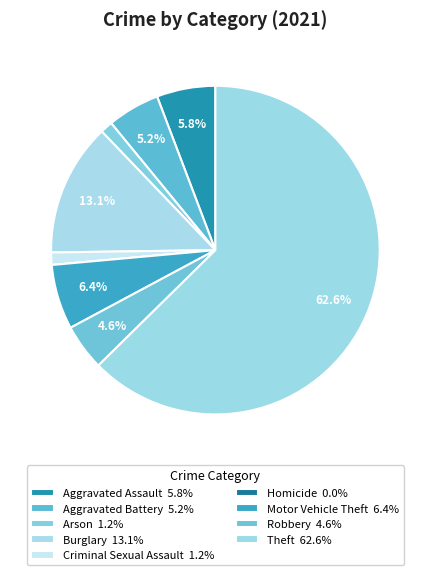

What percentage do Arson and Criminal Sexual Assault together represent?

2.4%